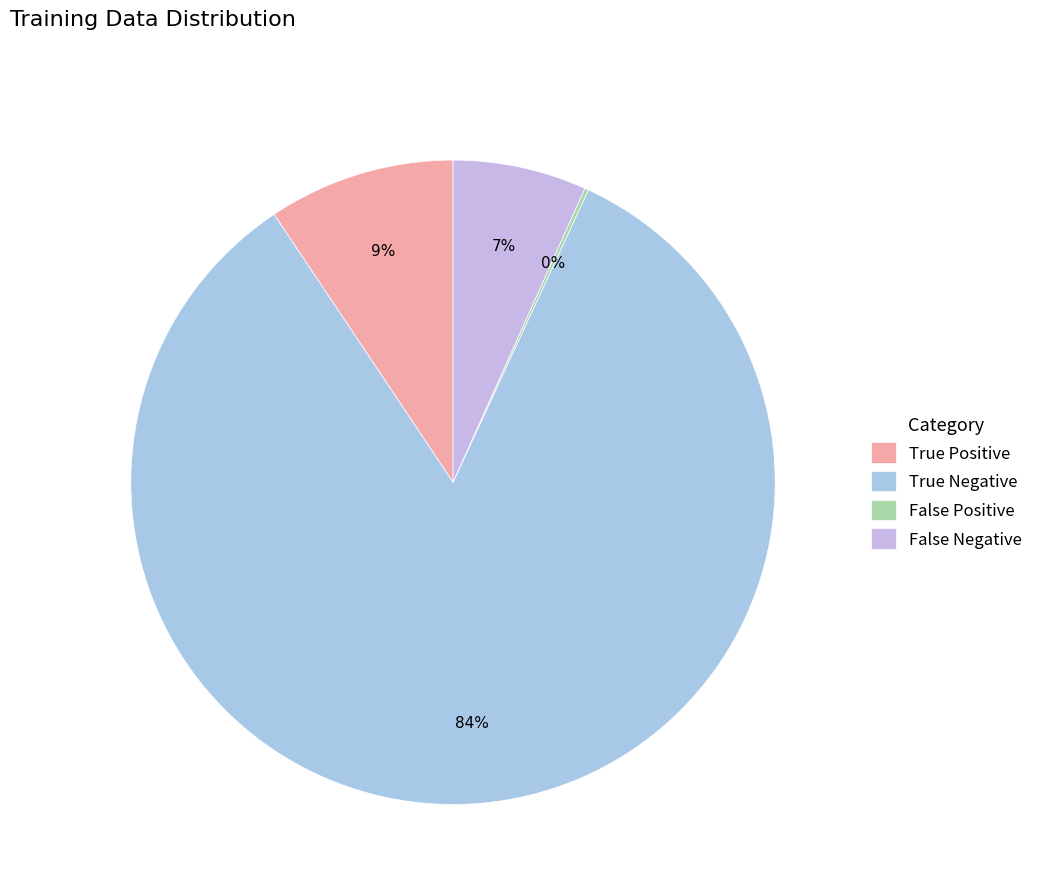

True or false: False Positive accounts for 12% of the total.

False